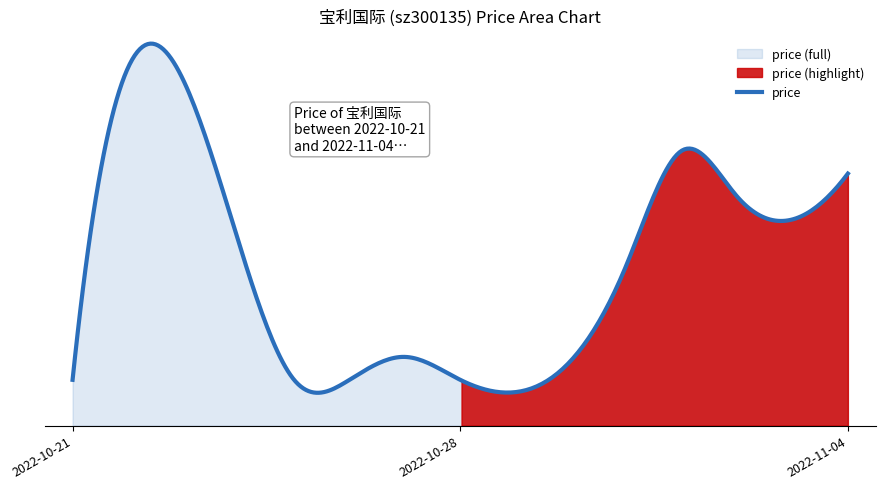

What is the label of the 7th point from the left?

2022-10-31